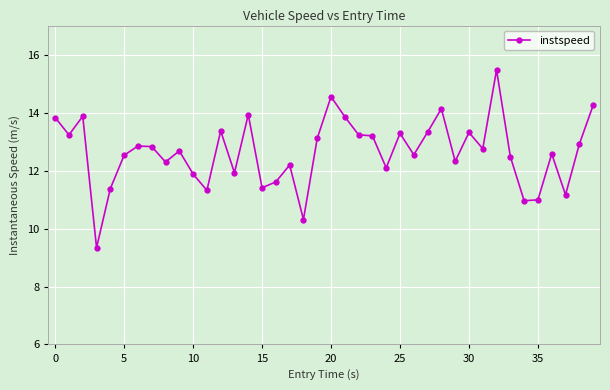

Count the number of data series in this chart.

1